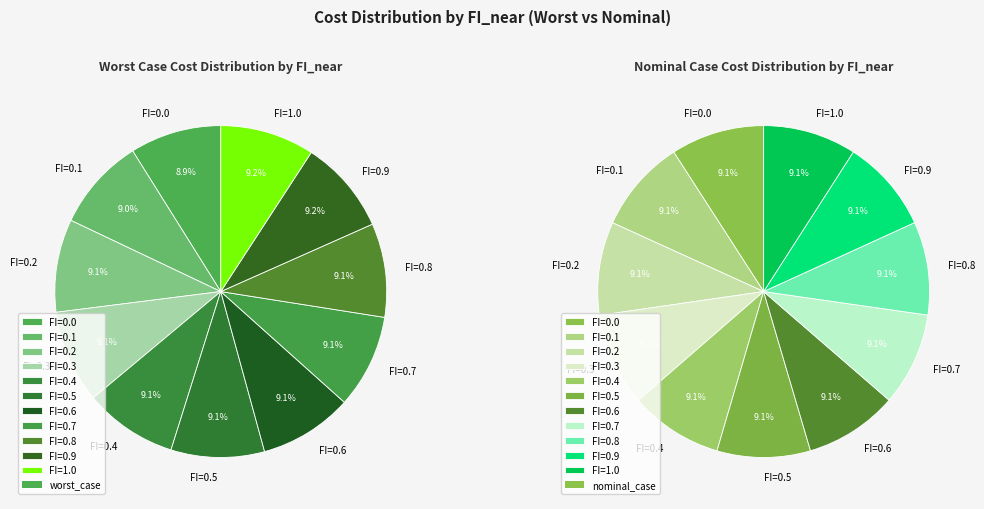

Rank the categories by value from lowest to highest.

FI=0.0, FI=0.1, FI=0.2, FI=0.3, FI=0.4, FI=0.5, FI=0.6, FI=0.7, FI=0.8, FI=0.9, FI=1.0